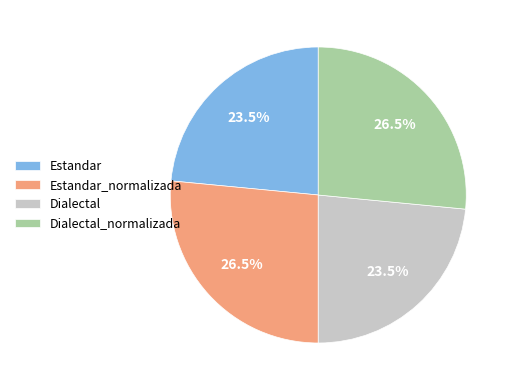

What portion of the pie excludes Estandar?

76.5%